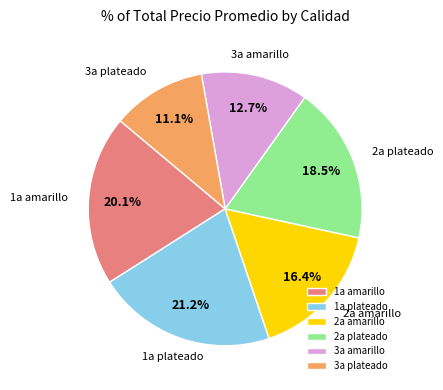

How many segments does this pie chart have?

6